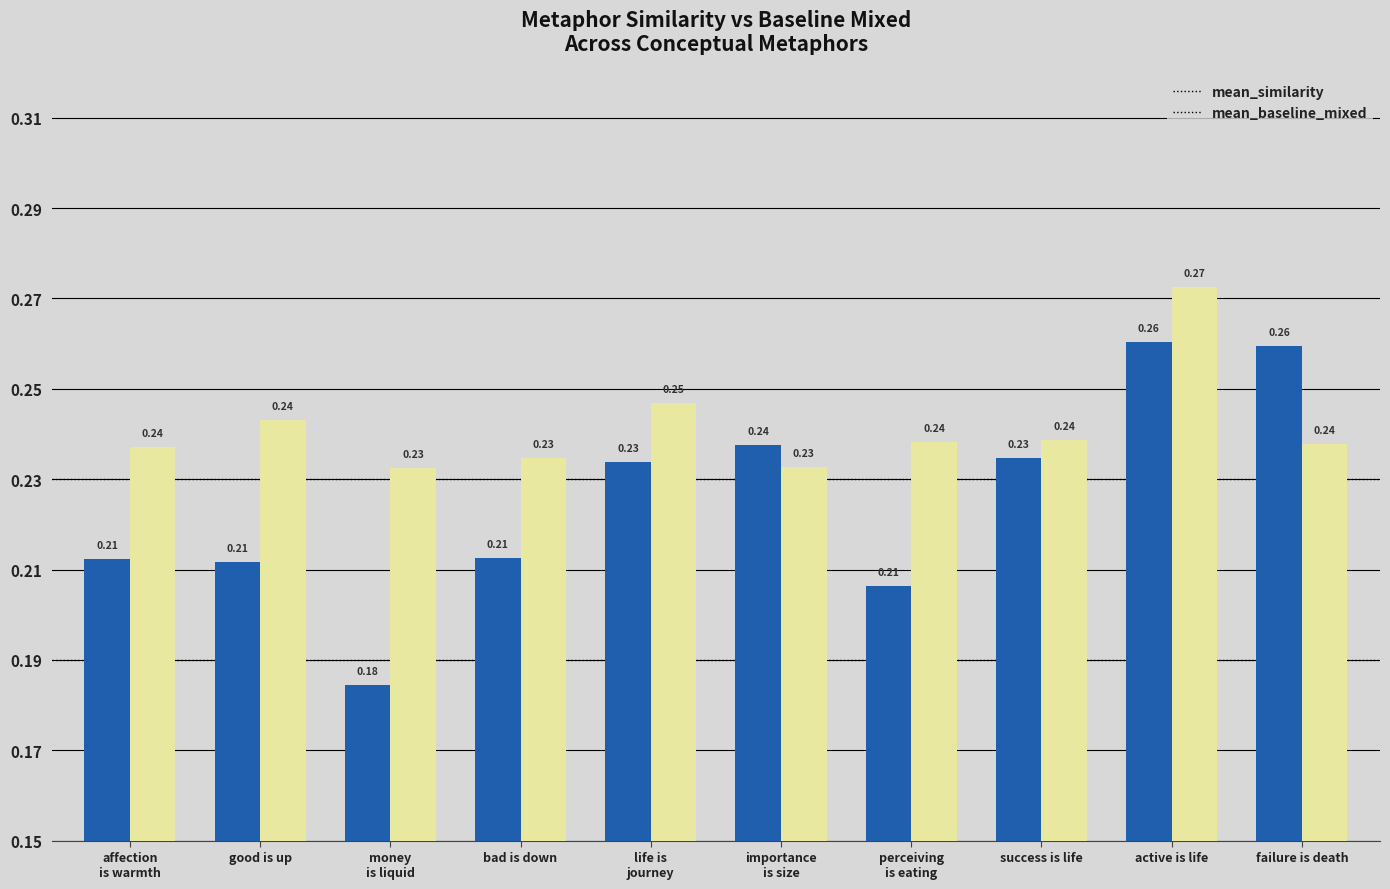

How many distinct data groups are displayed?

2